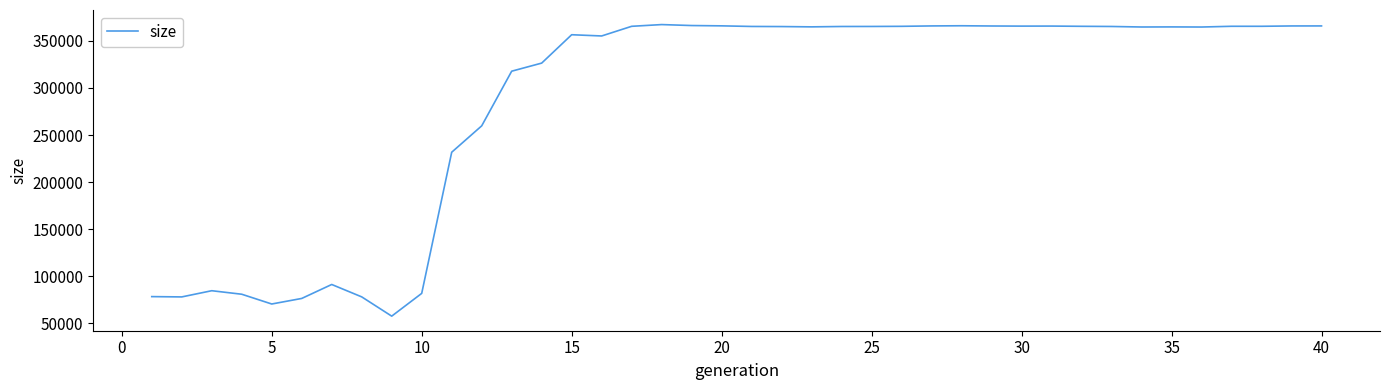

What is the difference between the maximum and minimum values?

309645